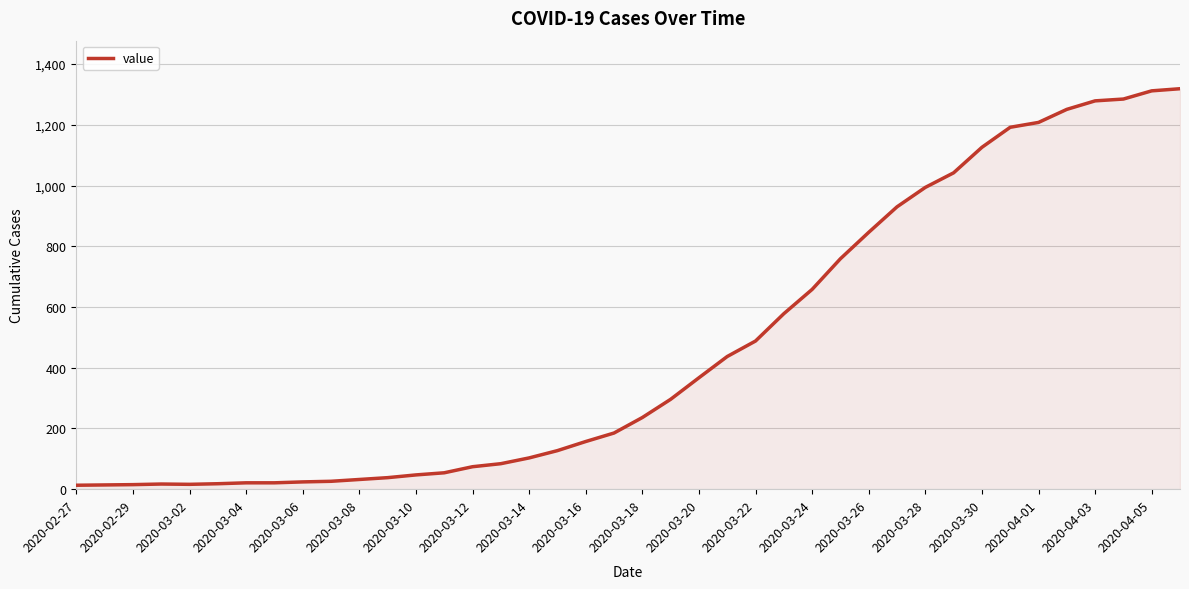

What is the maximum value shown in the chart?

1319